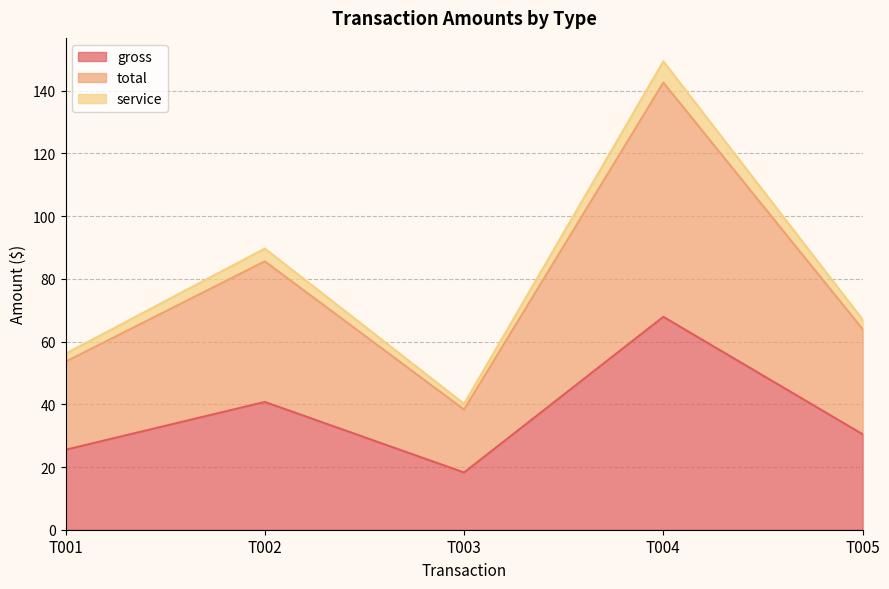

At which label does gross reach its minimum?

T003